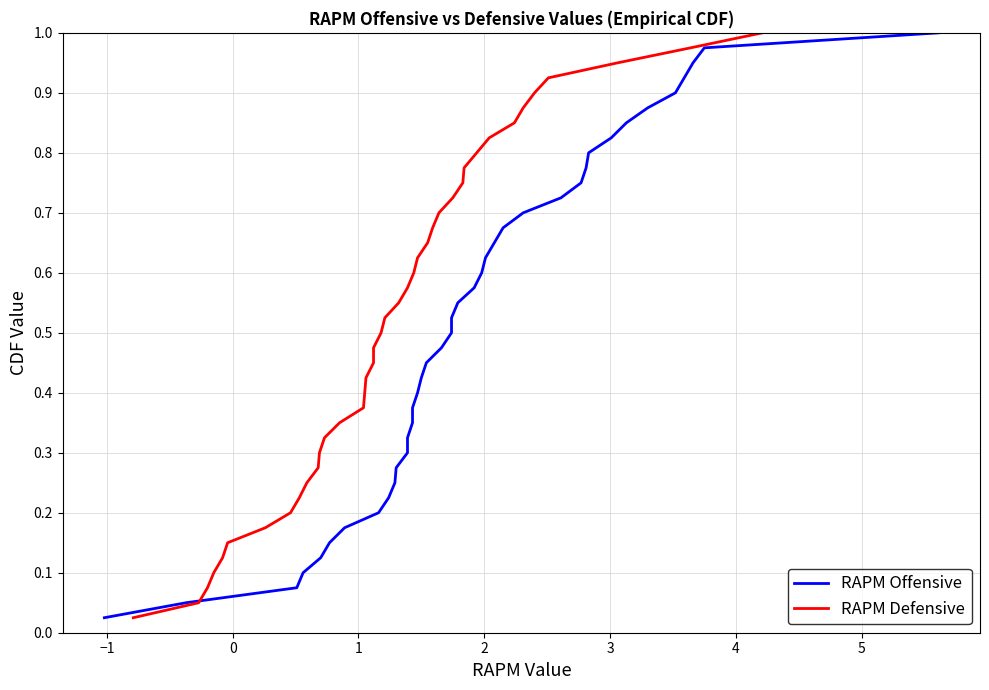

Reading left to right, list all the values displayed in this chart.

RAPM Offensive: 0.0	0.1	0.1	0.1	0.1	0.1	0.2	0.2	0.2	0.2	0.3	0.3	0.3	0.3	0.4	0.4	0.4	0.5	0.5	0.5	0.5	0.6	0.6	0.6	0.6	0.7	0.7	0.7	0.7	0.8	0.8	0.8	0.8	0.8	0.9	0.9	0.9	0.9	1.0	1.0
RAPM Defensive: 0.0	0.1	0.1	0.1	0.1	0.1	0.2	0.2	0.2	0.2	0.3	0.3	0.3	0.3	0.4	0.4	0.4	0.5	0.5	0.5	0.5	0.6	0.6	0.6	0.6	0.7	0.7	0.7	0.7	0.8	0.8	0.8	0.8	0.8	0.9	0.9	0.9	0.9	1.0	1.0